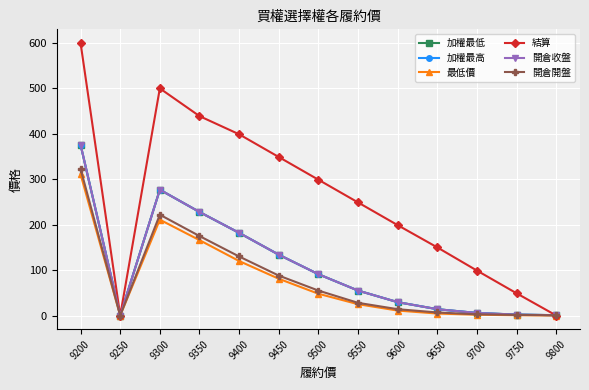

What is the value of the 結算 point at the 12th from the left?

49.0